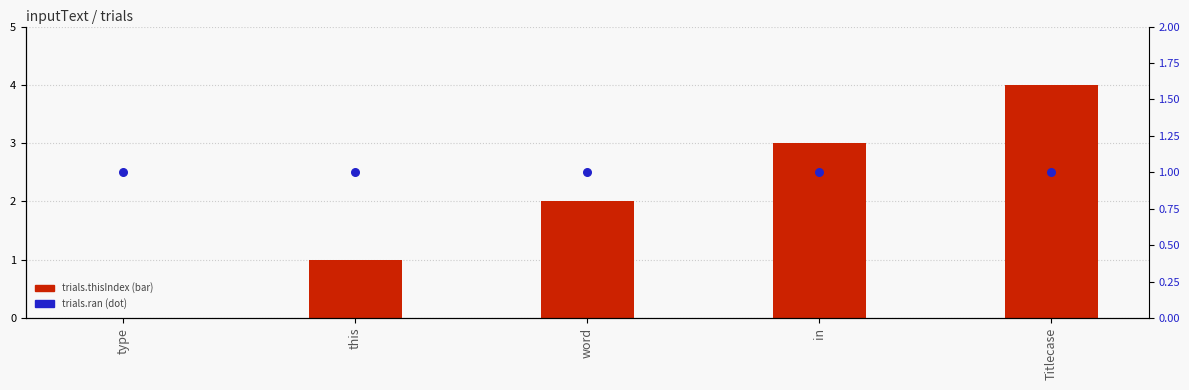

What is the total value across all series at type?

1